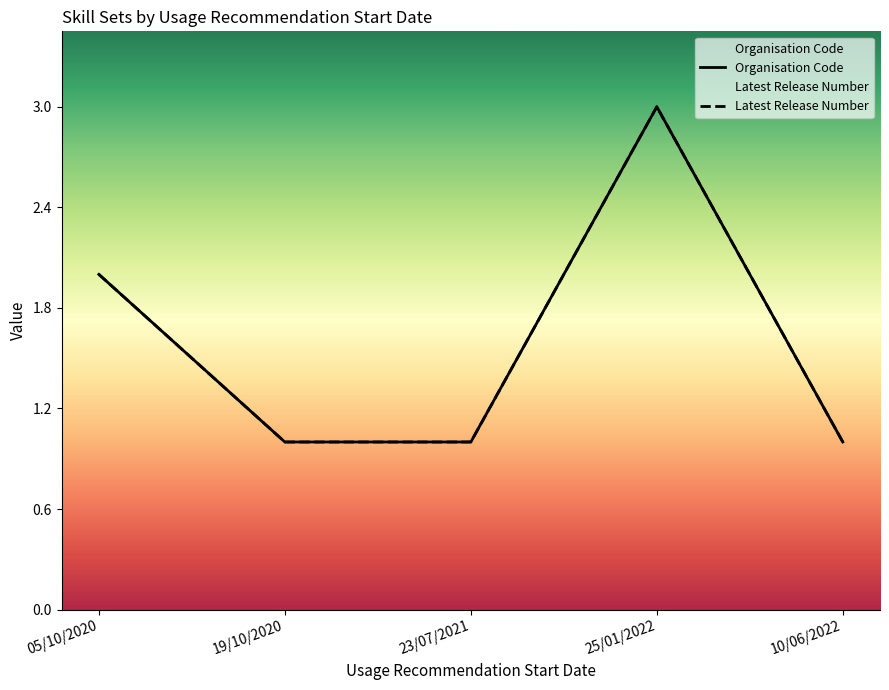

Is it true that Latest Release Number equals 1 at 10/06/2022?

True